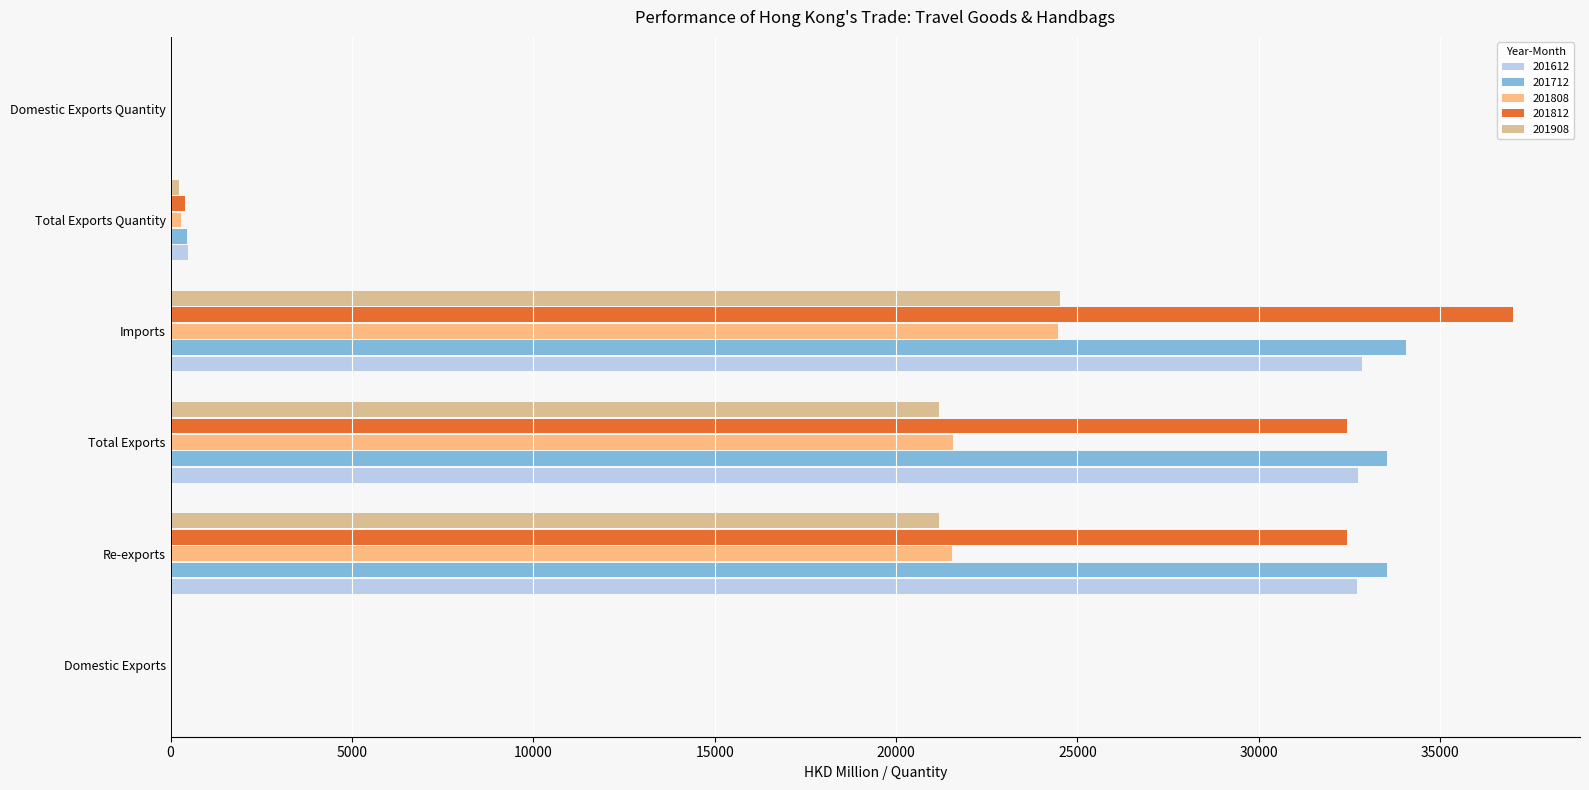

What is the maximum value shown in the chart?

37004.1